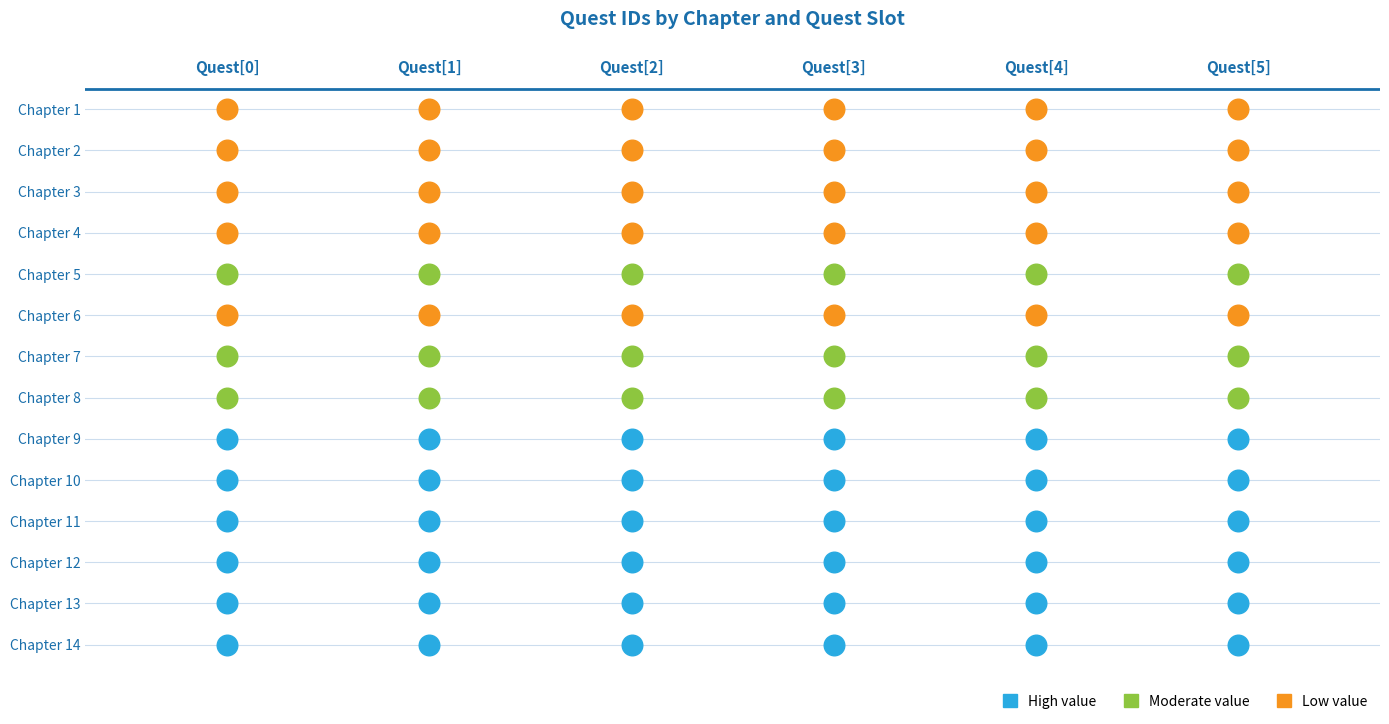

How many data points does each series have?

6